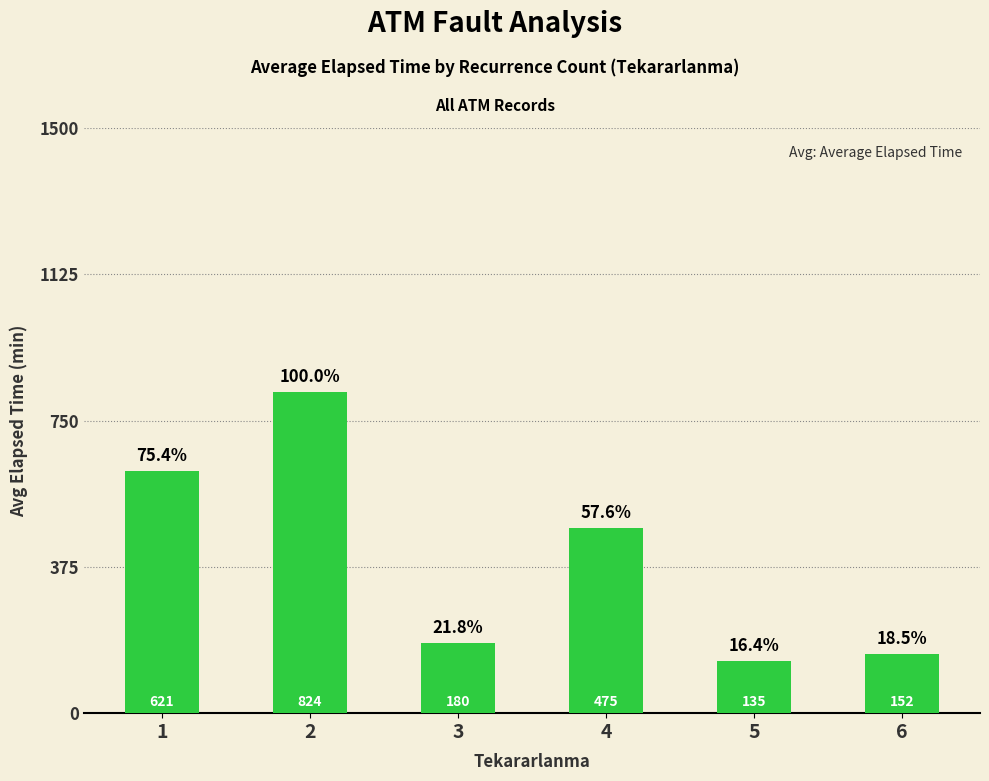

What is the difference between the second highest and minimum values?

486.1